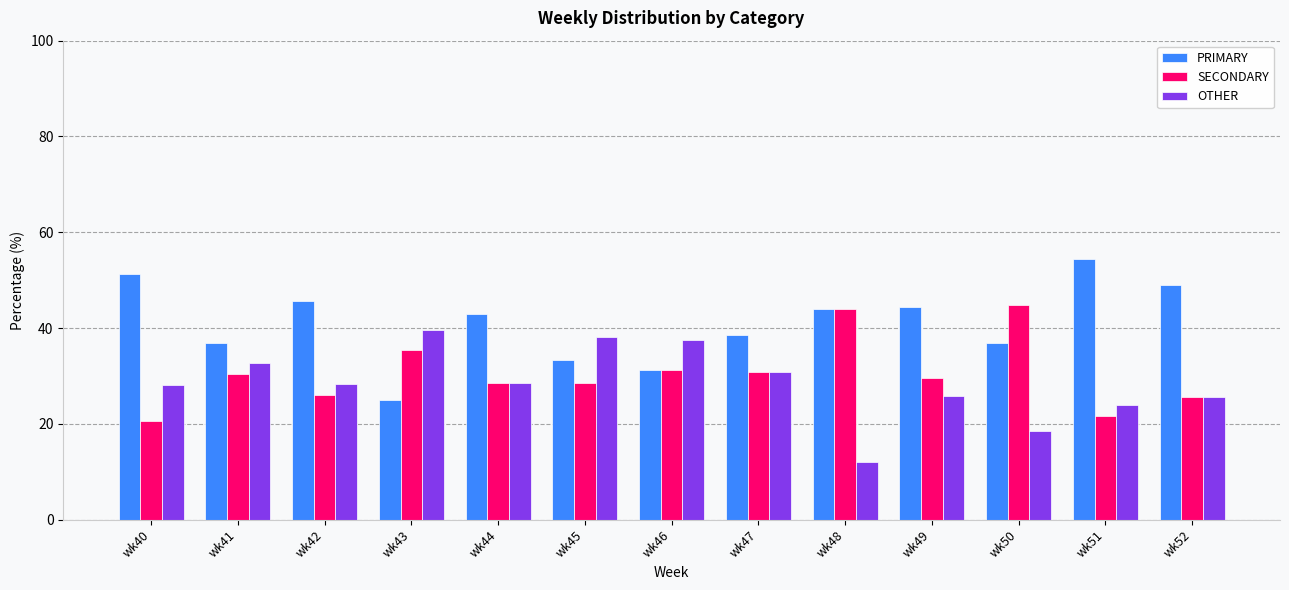

Read the OTHER value at wk48.

12.0